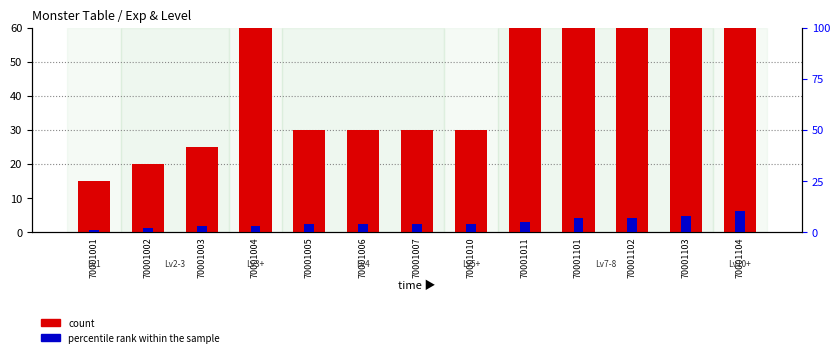

What are all the series names shown in the legend?

count, percentile rank within the sample